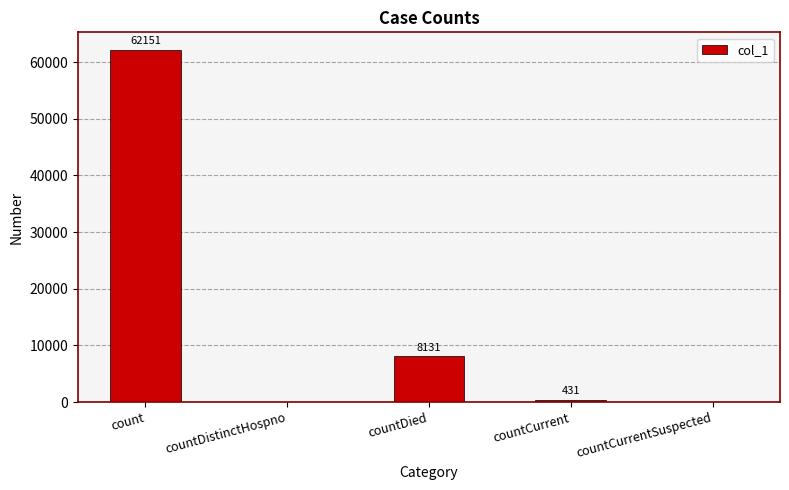

What is the maximum value shown in the chart?

62151